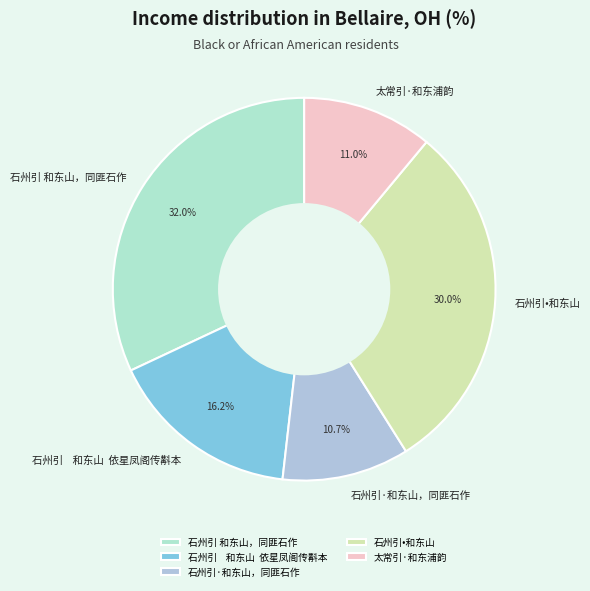

To the nearest percent, what portion does 石州引•和东山 represent?

30%